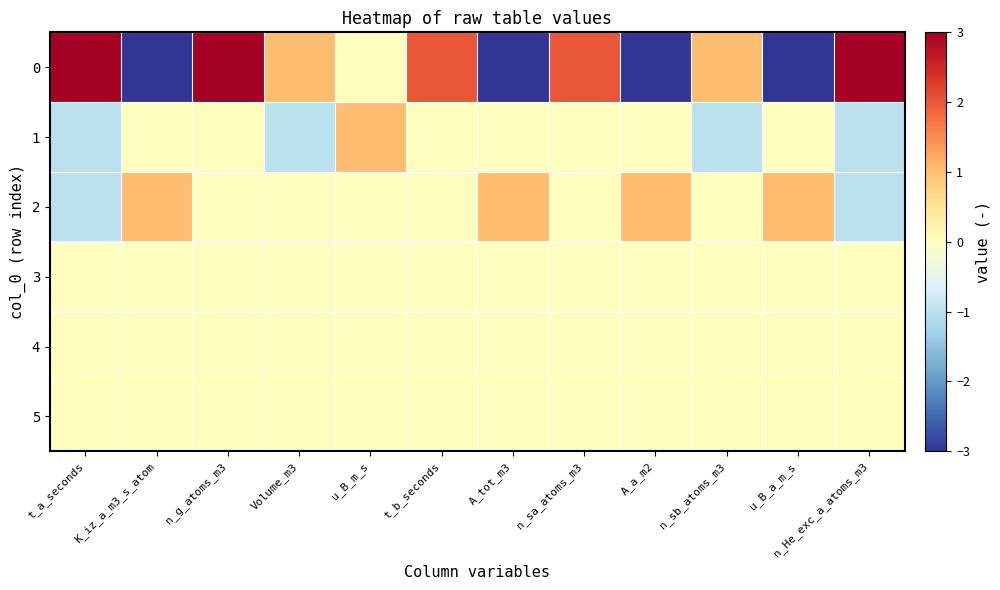

At which category is the sum across all series the highest?

n_g_atoms_m3